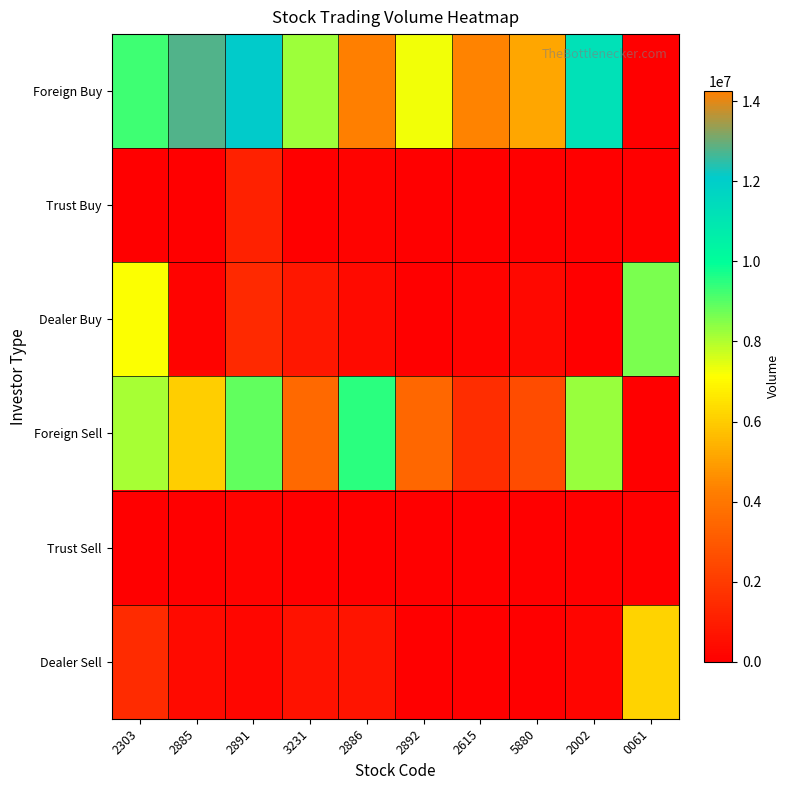

How many series are shown in this chart?

6